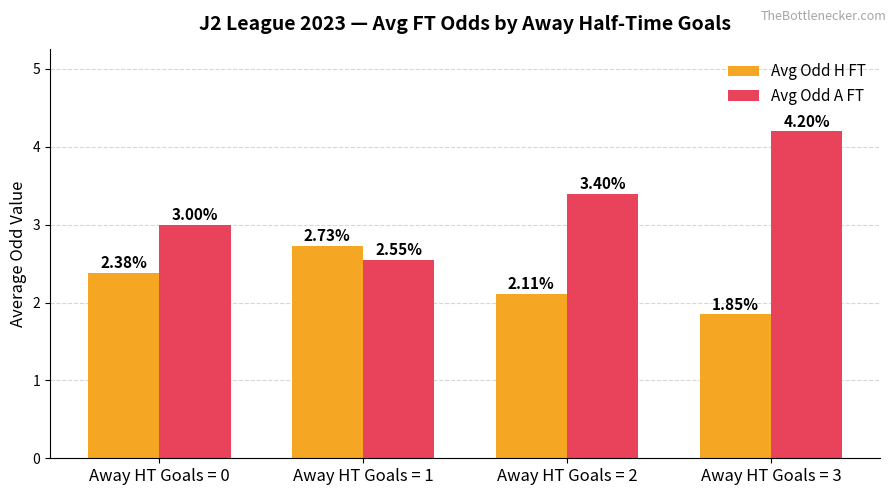

Which series changed the most between Away HT Goals = 0 and Away HT Goals = 3?

Avg Odd A FT